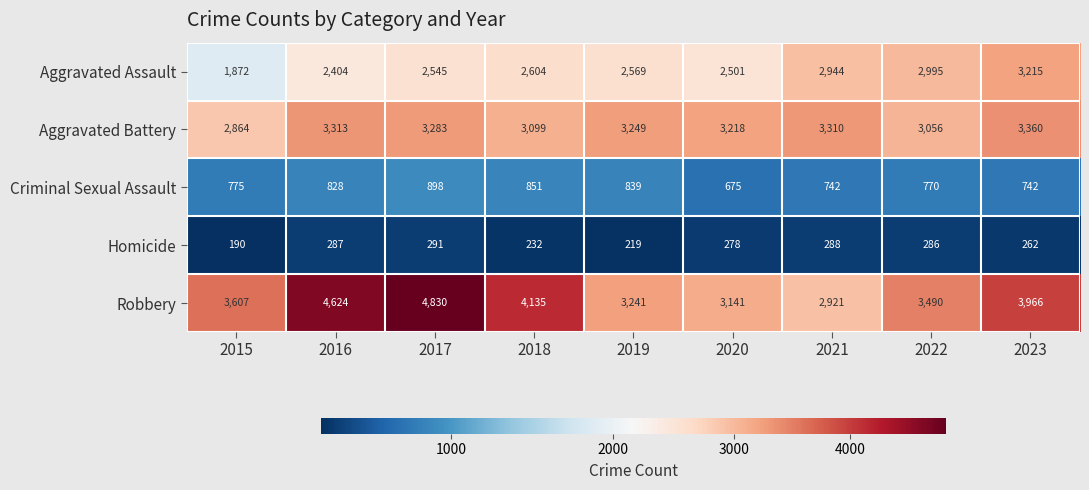

What is the difference between the maximum and minimum values in the Robbery series?

1909